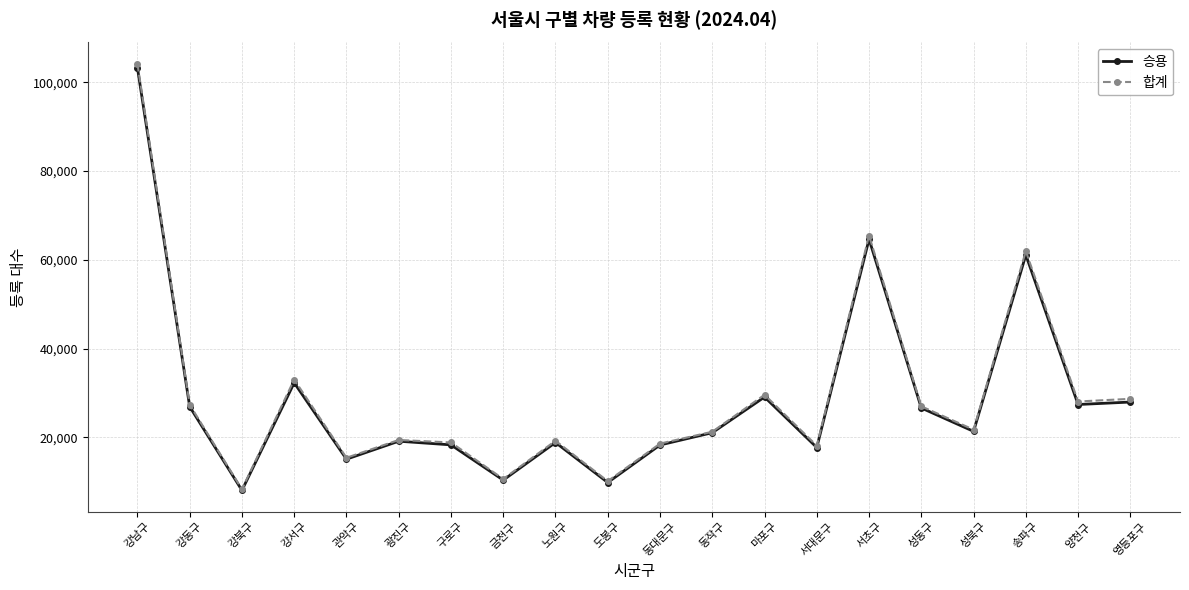

Is the value of 승용 at 강남구 greater than the value of 합계 at 광진구?

Yes